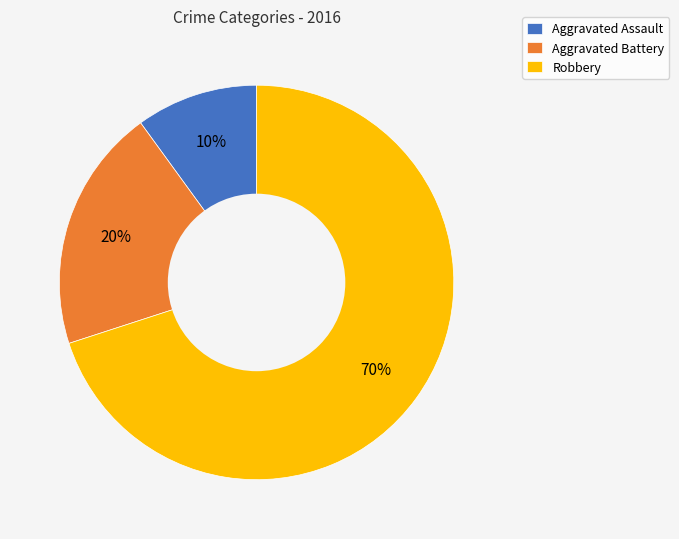

To the nearest percent, what is the average slice percentage?

33%